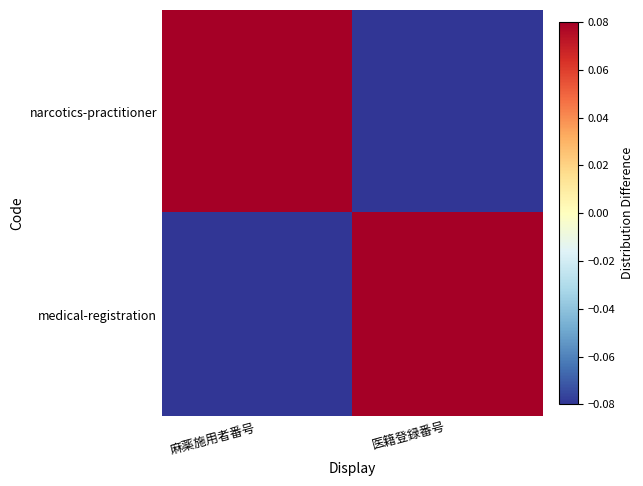

What is the difference between the highest and lowest values at 麻薬施用者番号?

0.2